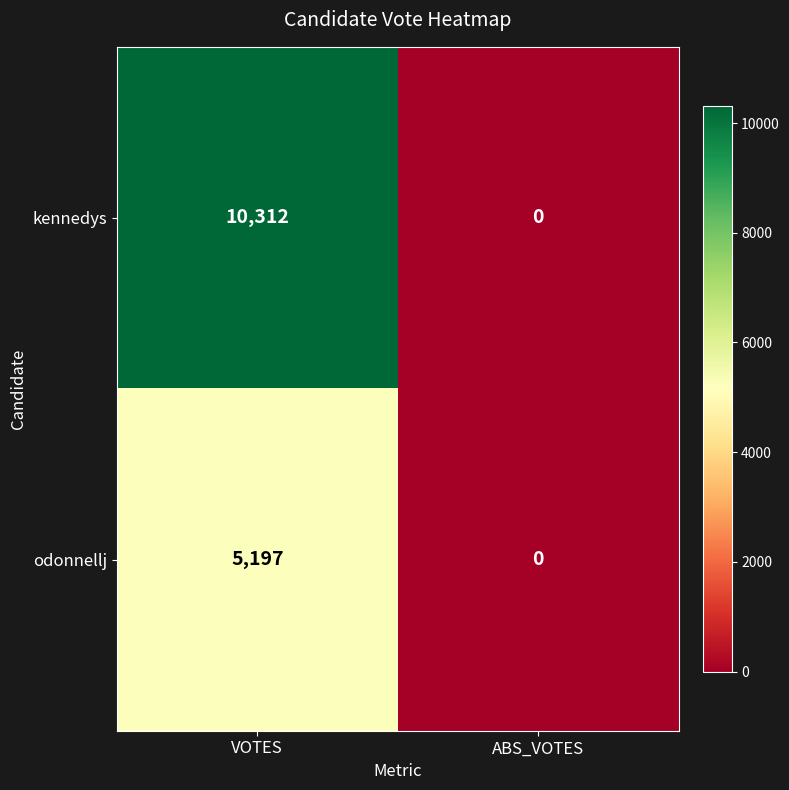

Rank the series by their average value, from highest to lowest.

kennedys, odonnellj